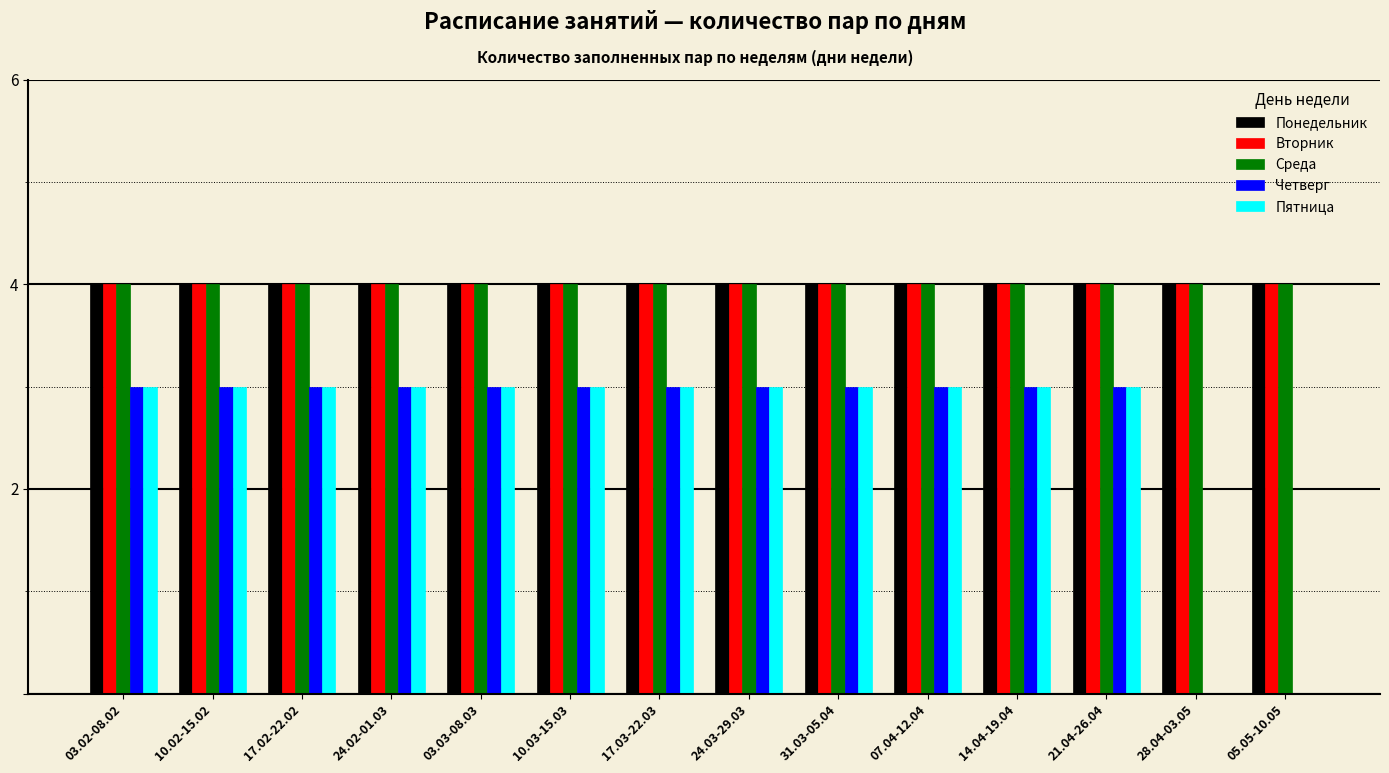

What is the highest value of the Пятница series?

3